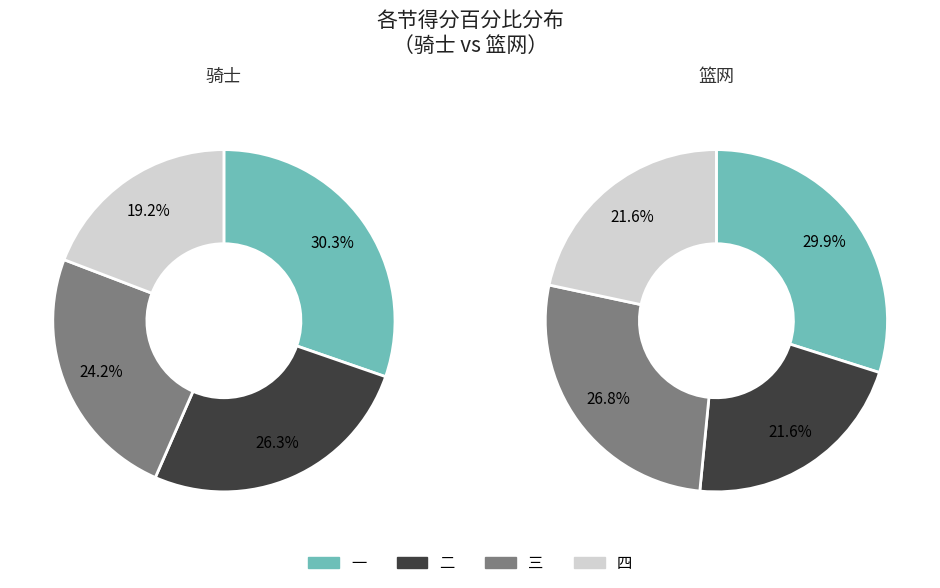

Which series changed the most between 二 and 四?

骑士